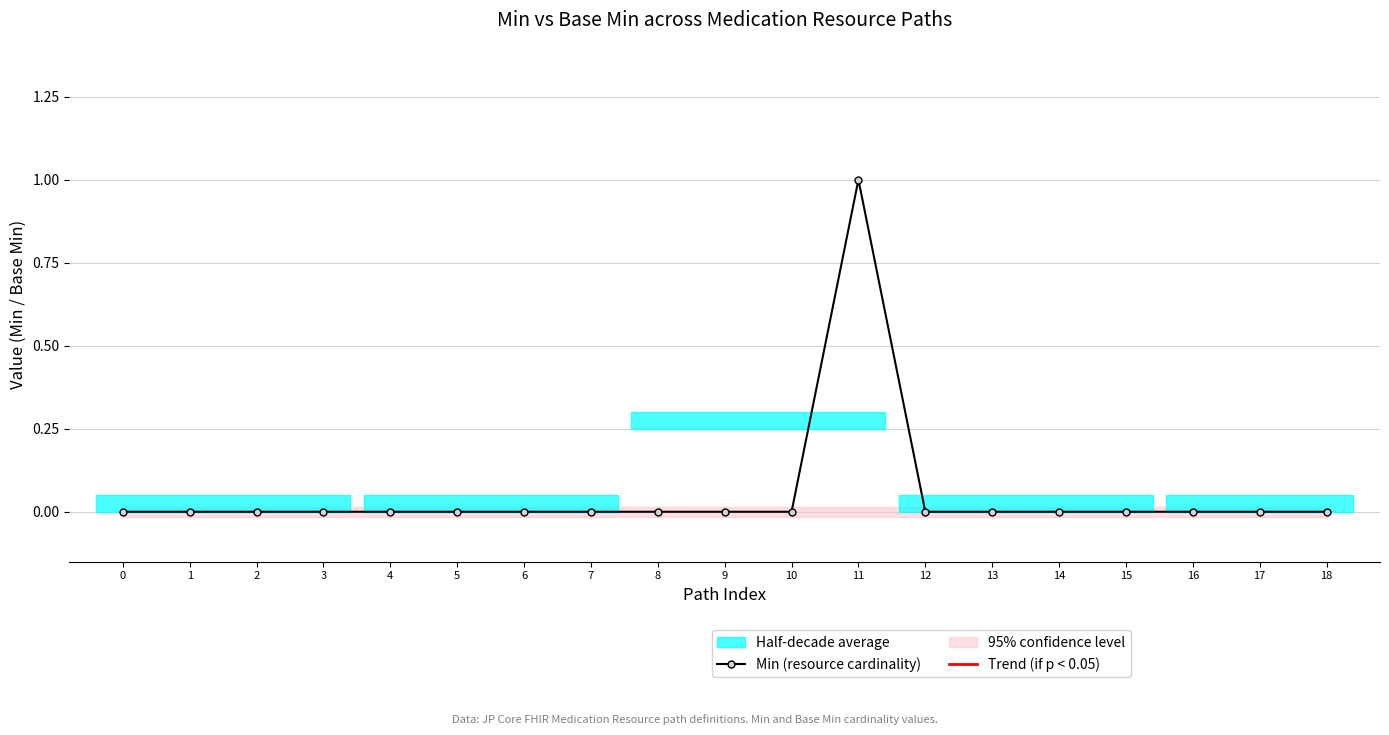

Does the chart display data point markers on the line(s)?

Yes